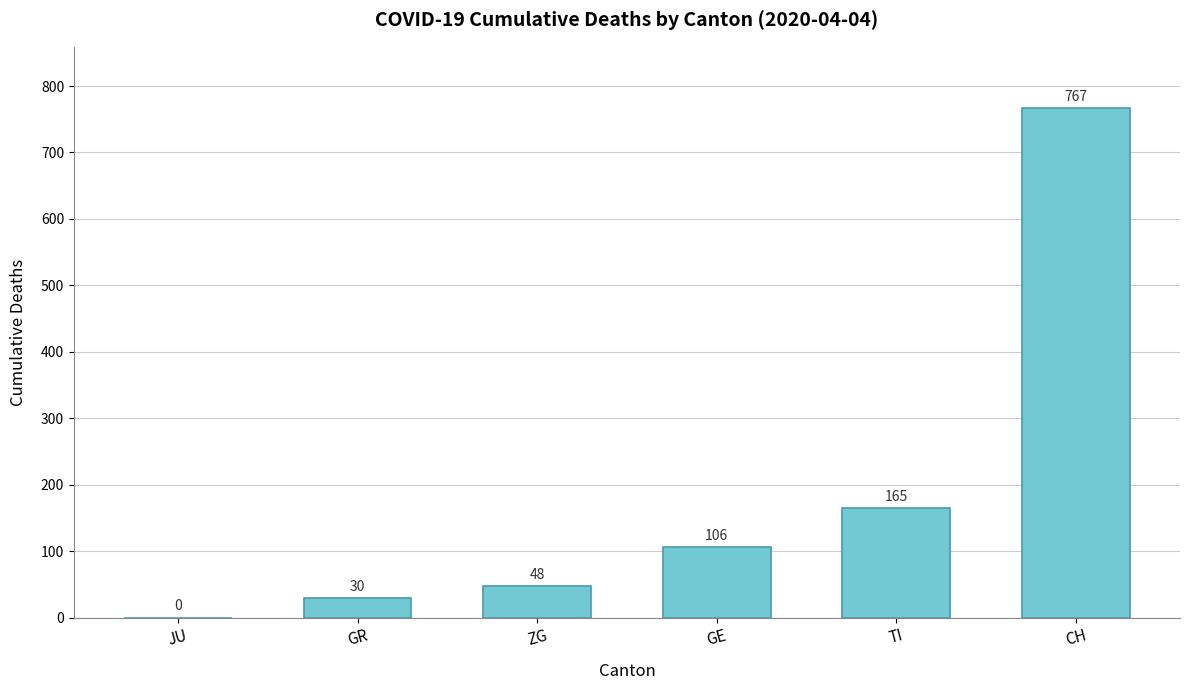

Reading left to right, list all the values displayed in this chart.

JU=0	GR=30	ZG=48	GE=106	TI=165	CH=767